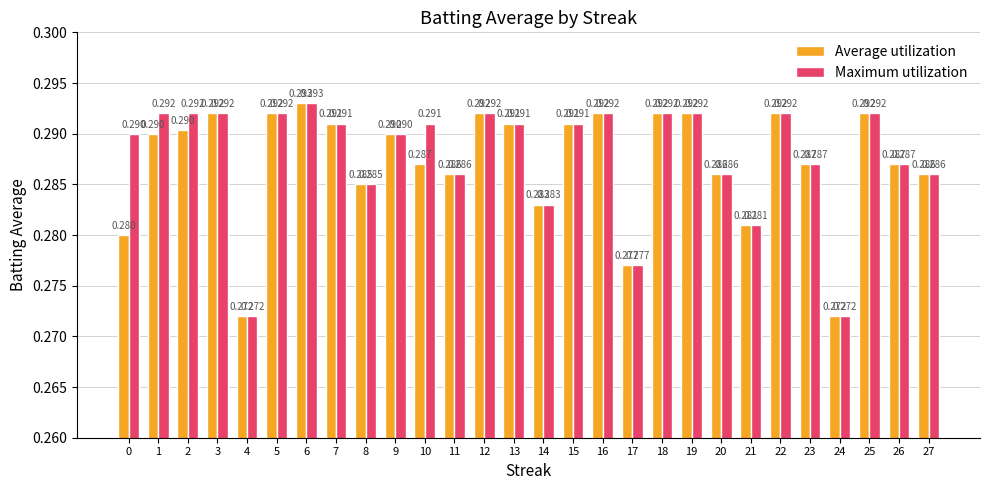

True or false: Maximum utilization has a value of 0.5 at 2.

False